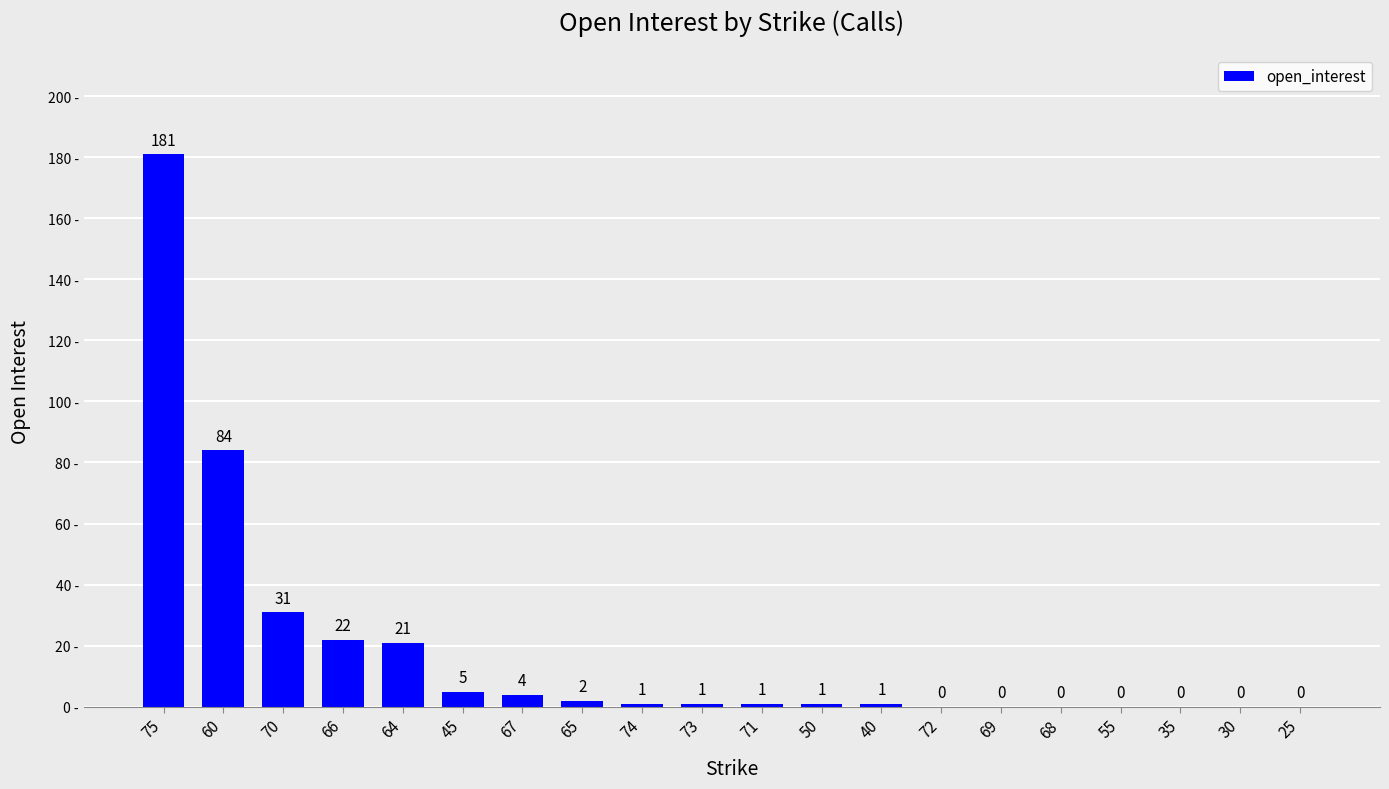

The value at 64 is 21. True or false?

True